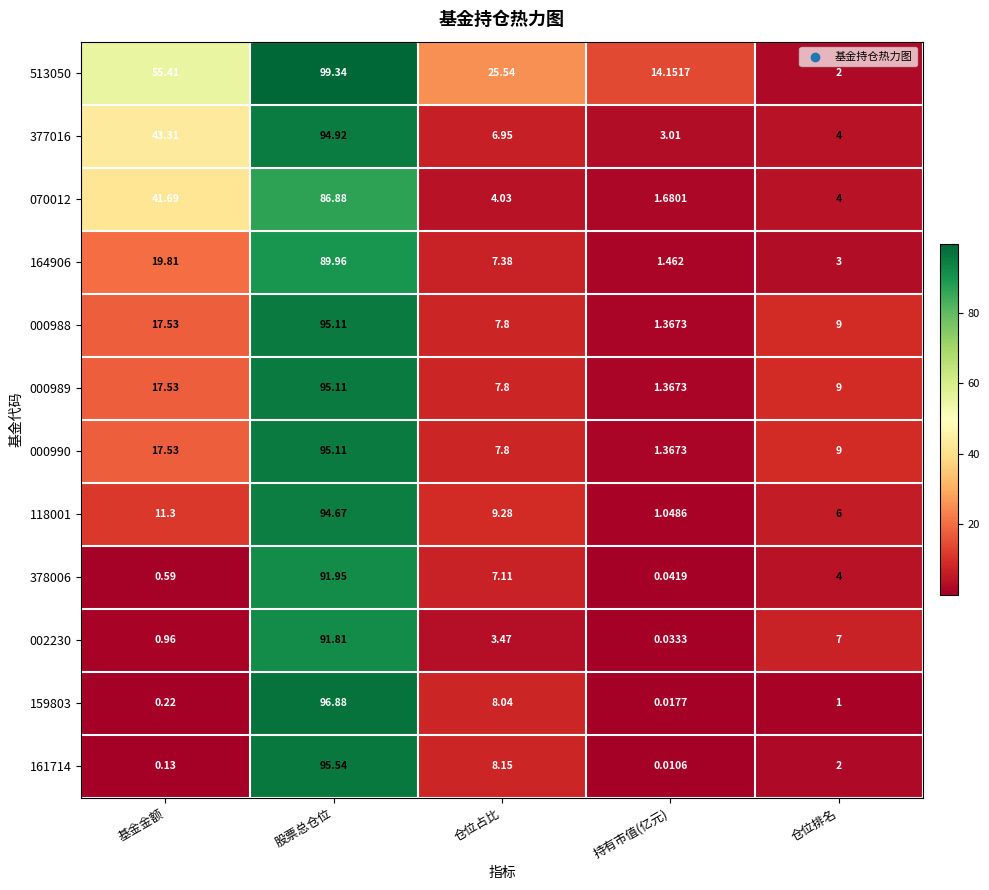

List the labels in order of 164906 value, largest first.

股票总仓位, 基金金额, 仓位占比, 仓位排名, 持有市值(亿元)